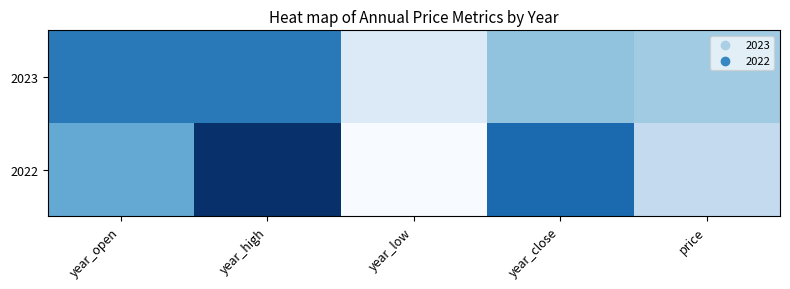

List the series in order of their peak value, highest first.

2022, 2023